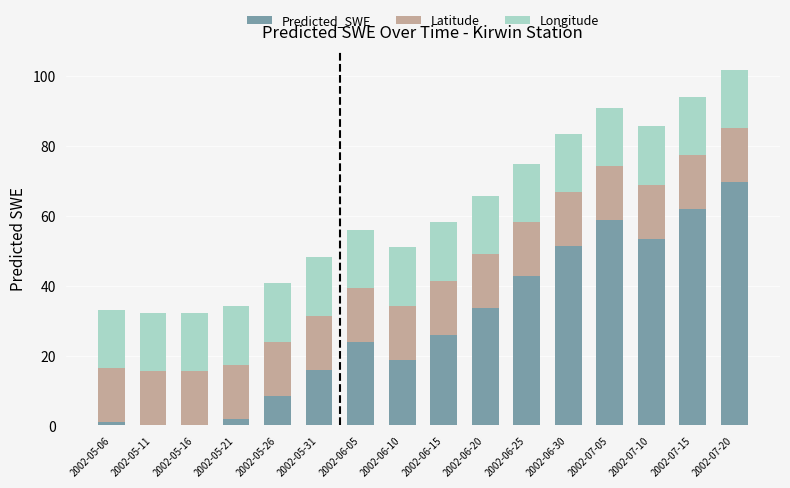

What is the total value across all series at 2002-07-05?

91.0